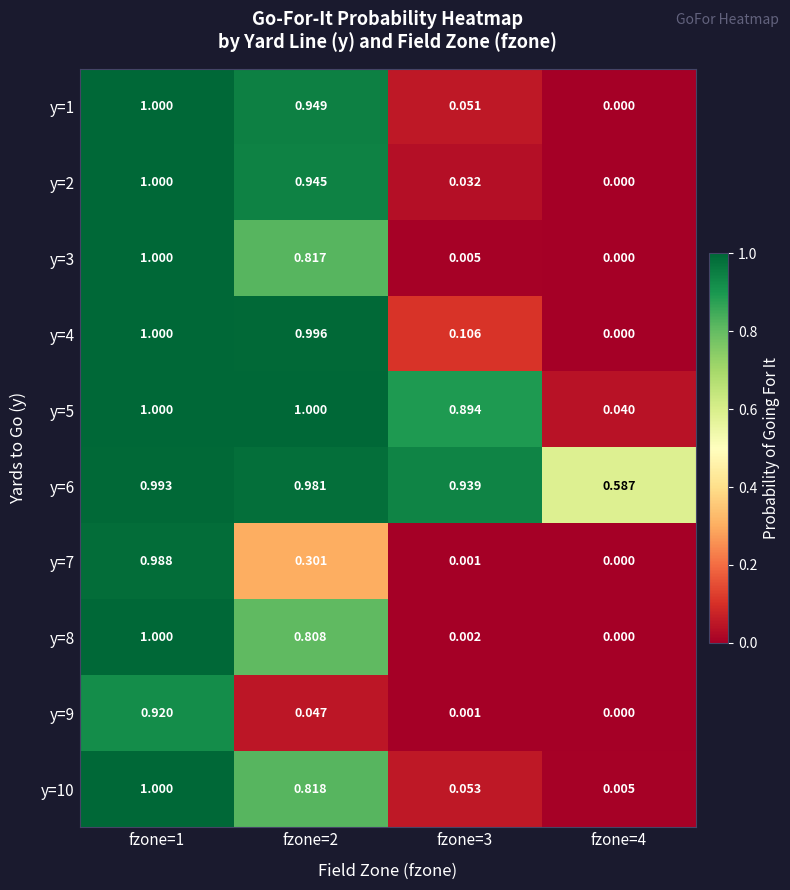

Is the value of y=6 at fzone=4 greater than the value of y=7 at fzone=1?

No